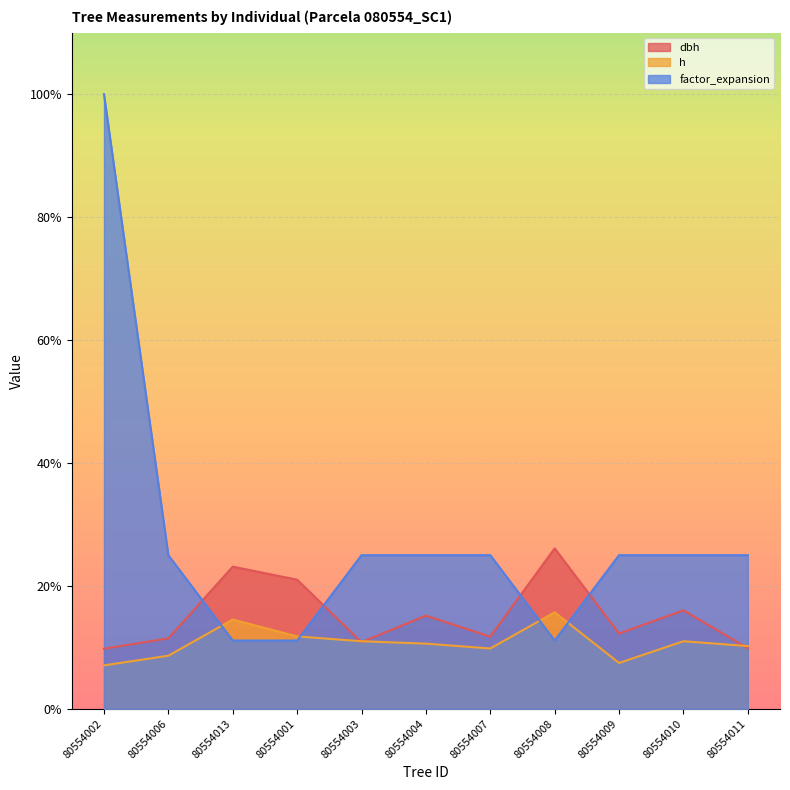

At which label is dbh closest to 17?

80554010